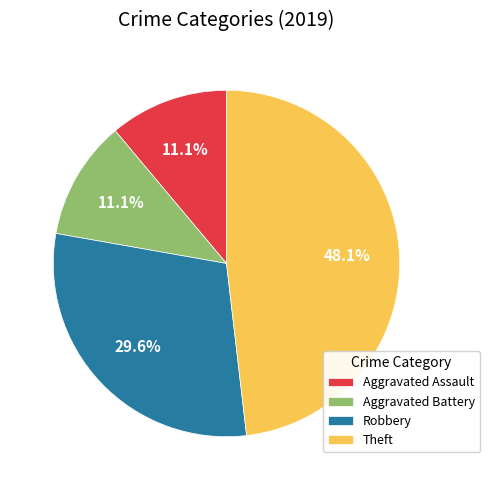

Which slice is the largest?

Theft